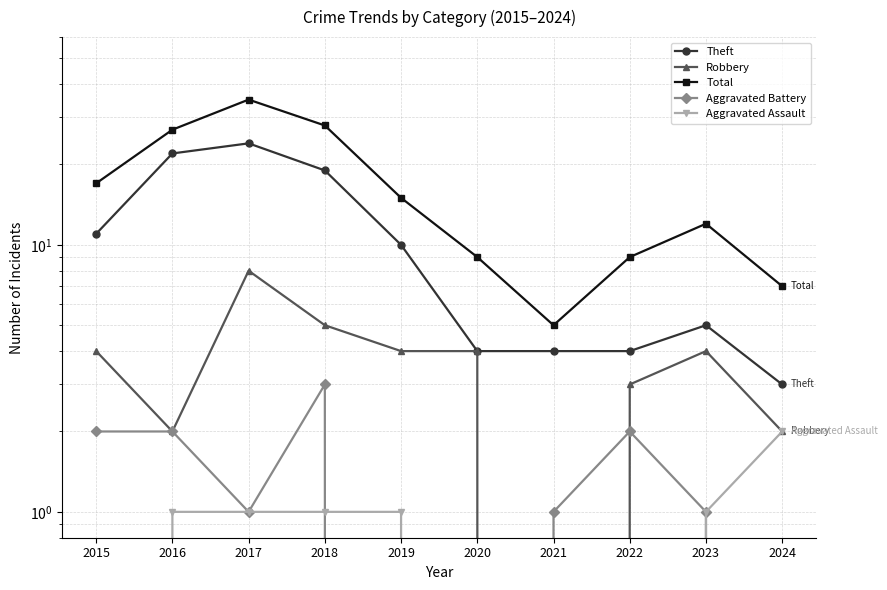

What is the sum of the Aggravated Assault values at 2021 and 2024?

2